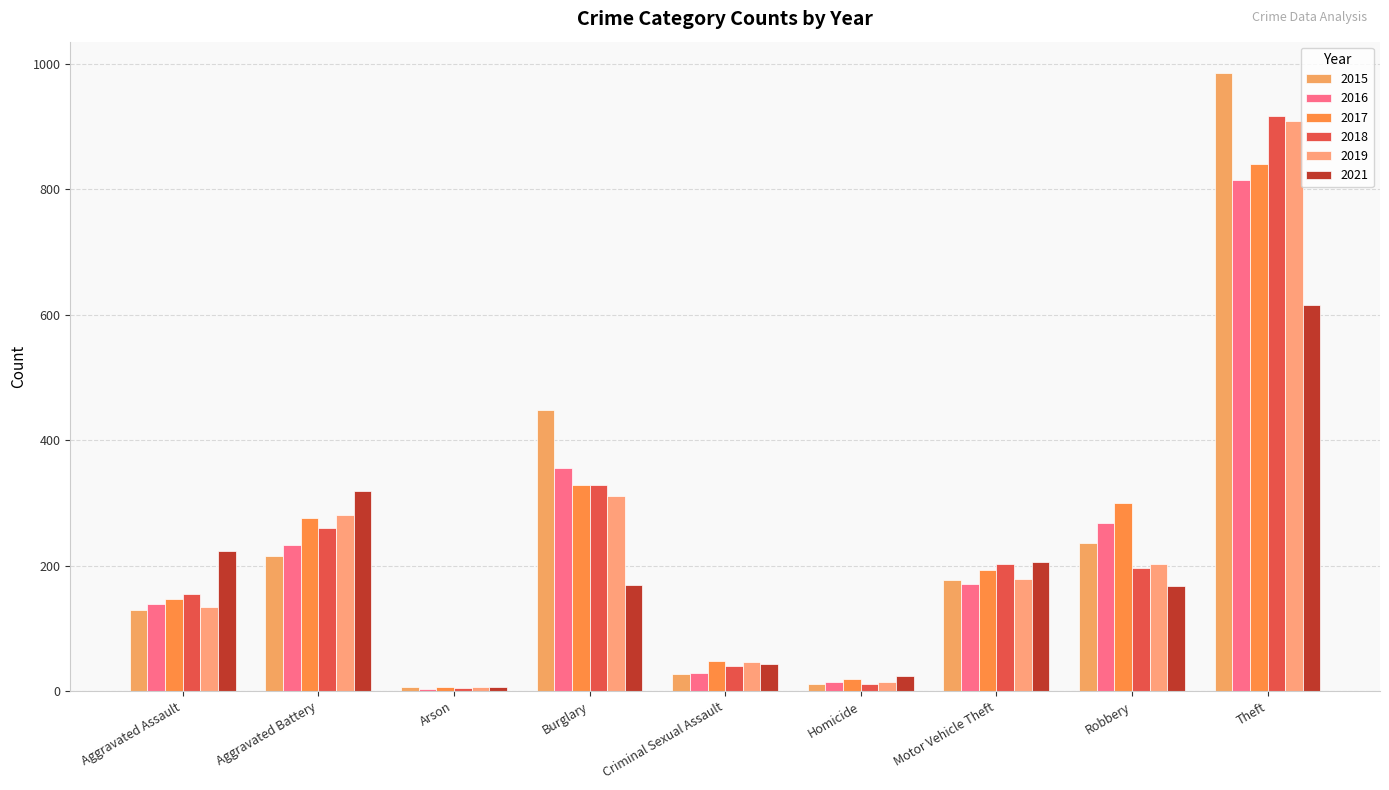

What is the label of the 2nd bar from the right?

Robbery